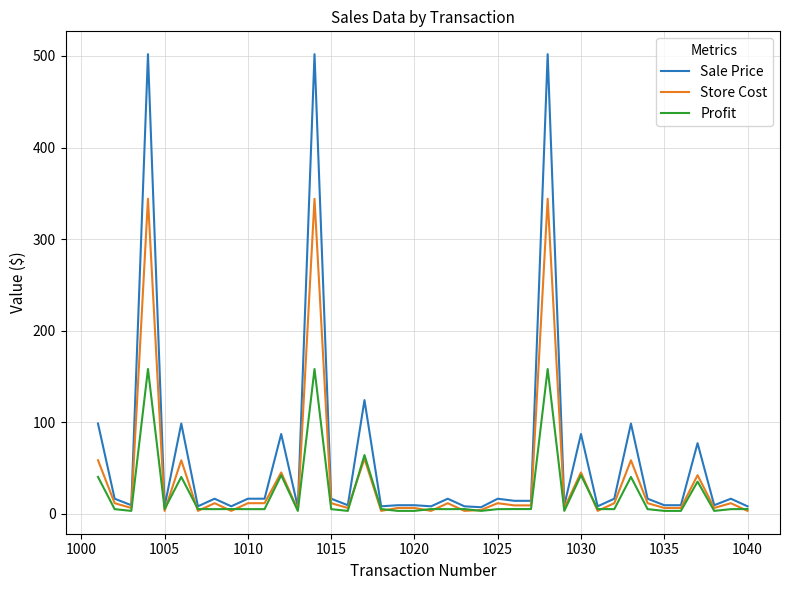

Which series has the largest range (max minus min)?

Sale Price